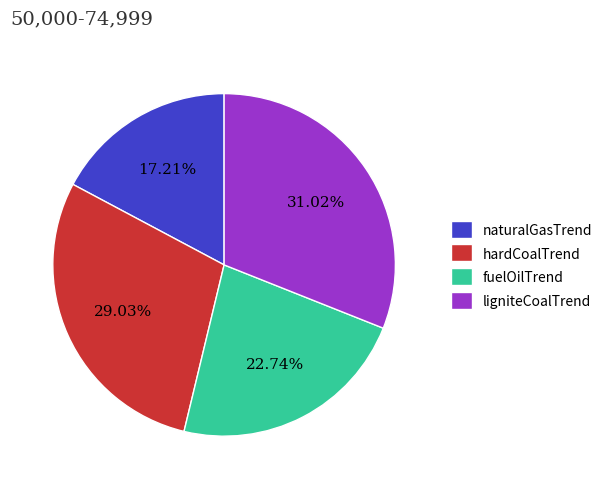

Do ligniteCoalTrend and hardCoalTrend together represent more than half of the pie?

Yes